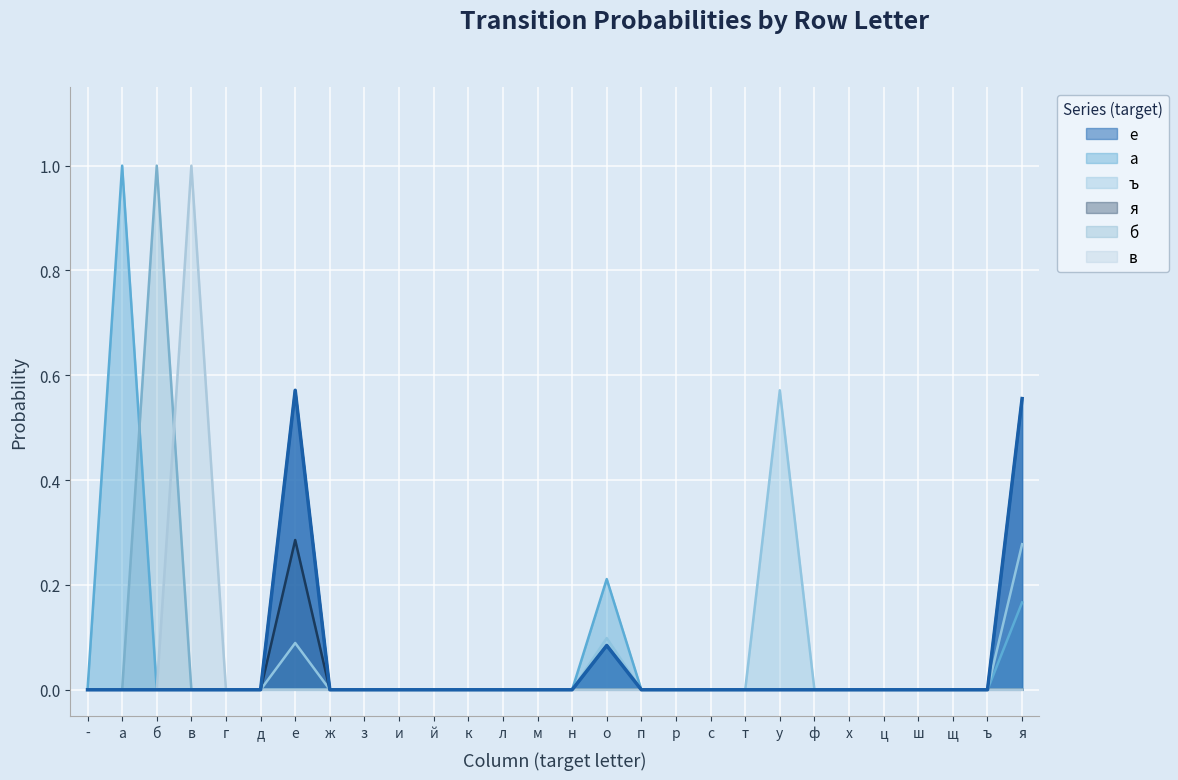

Is it true that я equals -0.2 at а?

False